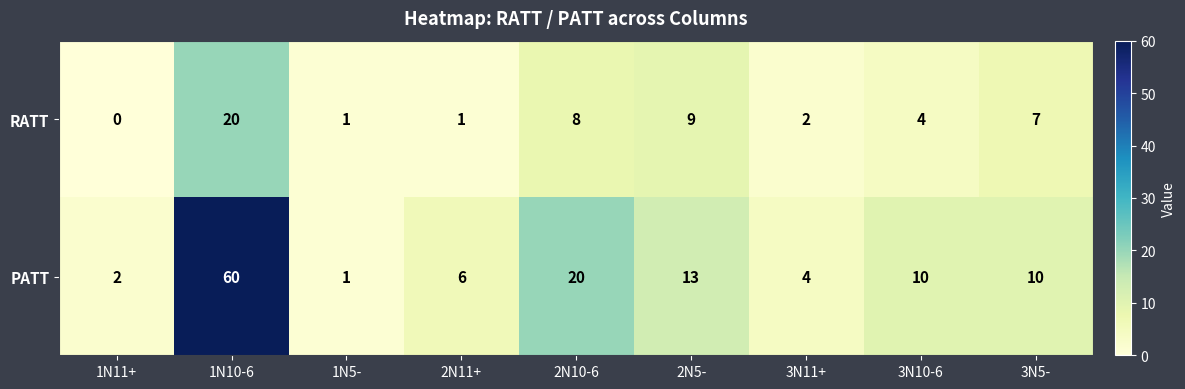

Reading left to right, list all the values displayed in this chart.

RATT: 1N11+=0	1N10-6=20	1N5-=1	2N11+=1	2N10-6=8	2N5-=9	3N11+=2	3N10-6=4	3N5-=7
PATT: 1N11+=2	1N10-6=60	1N5-=1	2N11+=6	2N10-6=20	2N5-=13	3N11+=4	3N10-6=10	3N5-=10